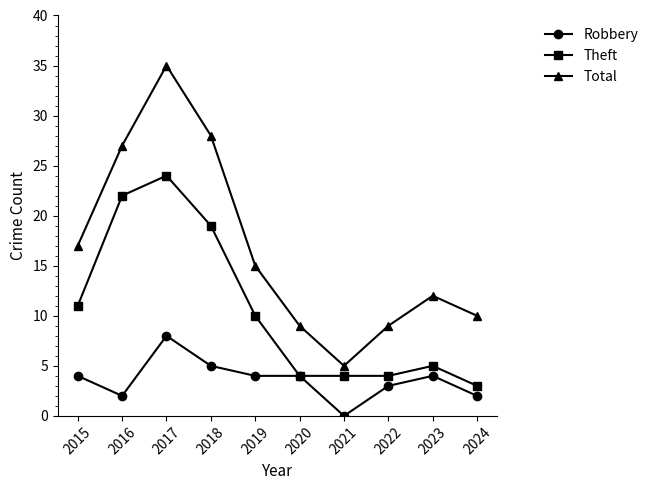

What is the minimum value for Theft?

3